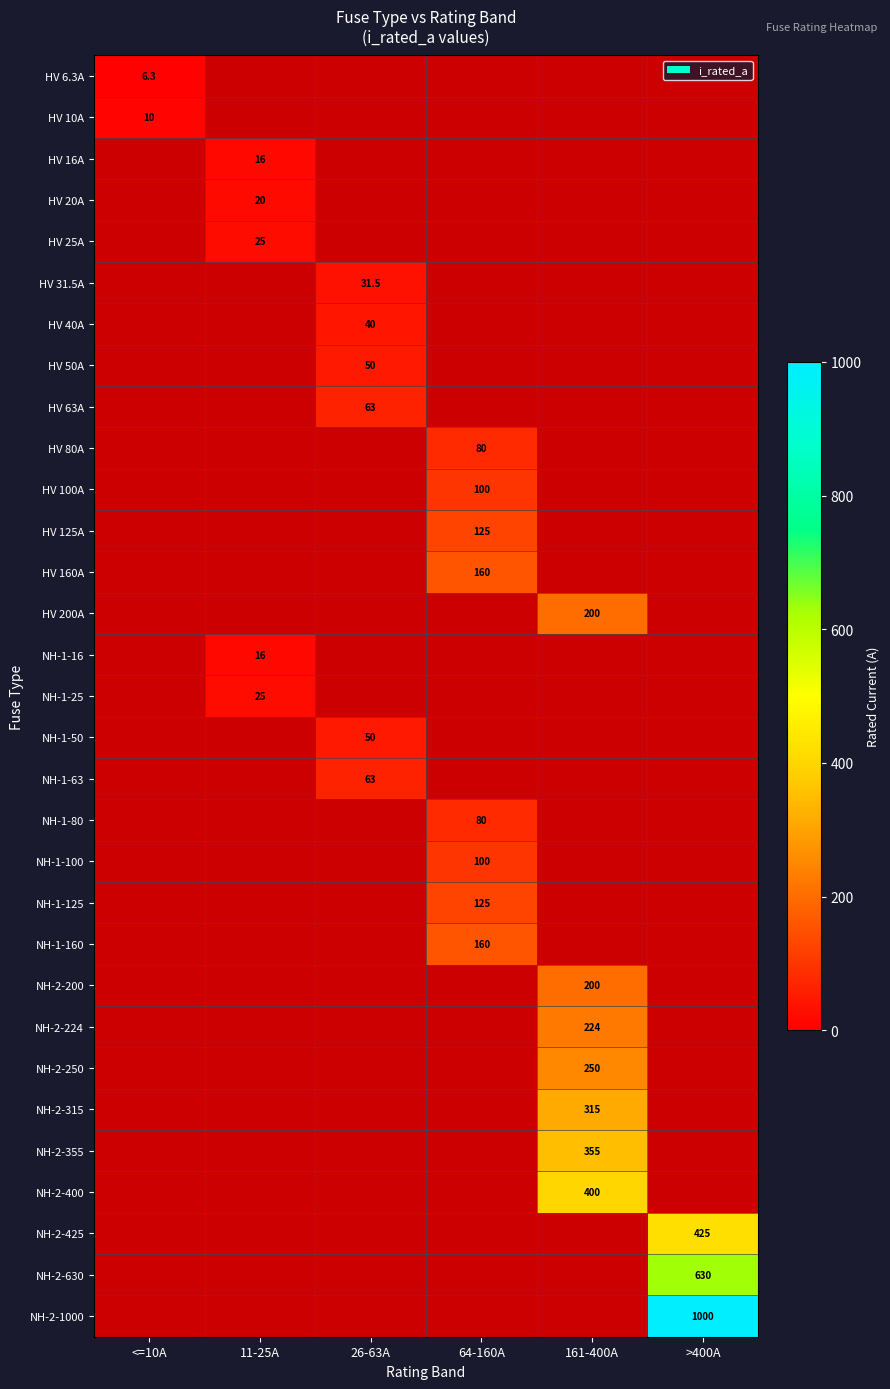

The value of NH-2-1000 at >400A is 1000.0. True or false?

True